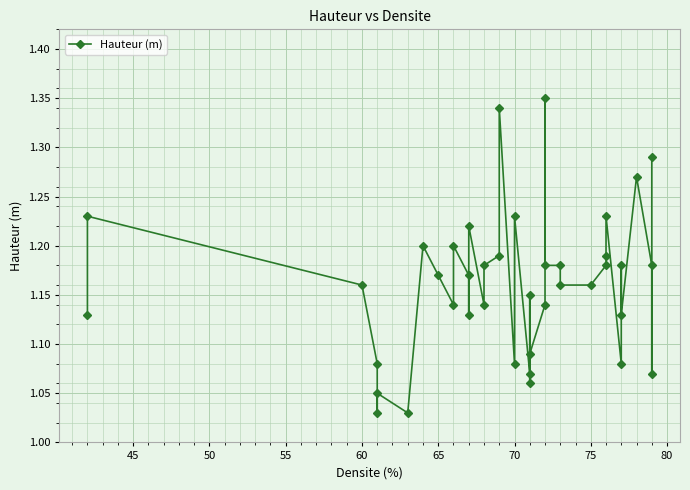

How many series are shown in this chart?

1